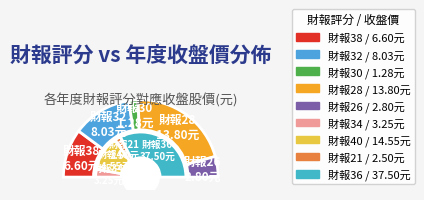

What is the change in value from 32 to 26?

-5.2